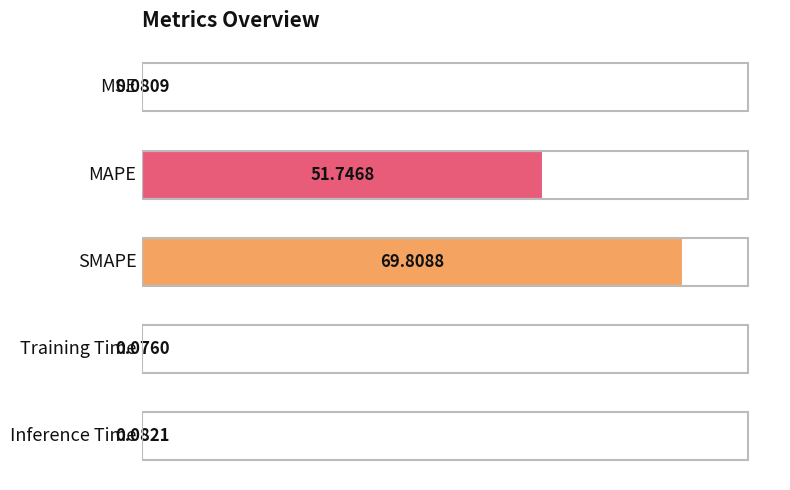

What is the sum of all values?

121.8